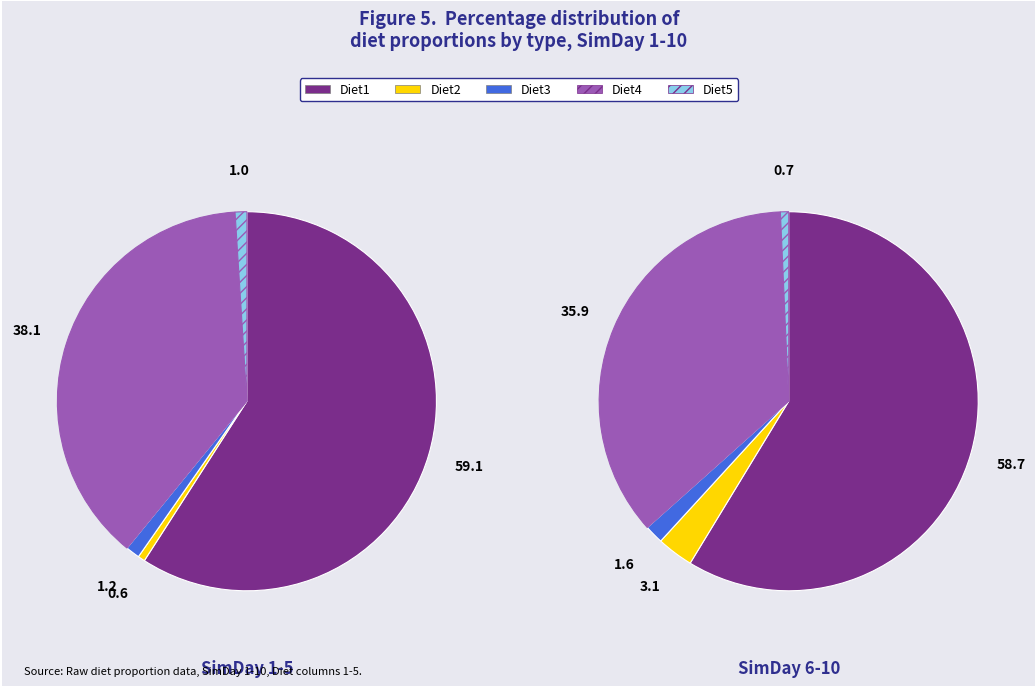

Does 4 account for over 50% of the chart?

No